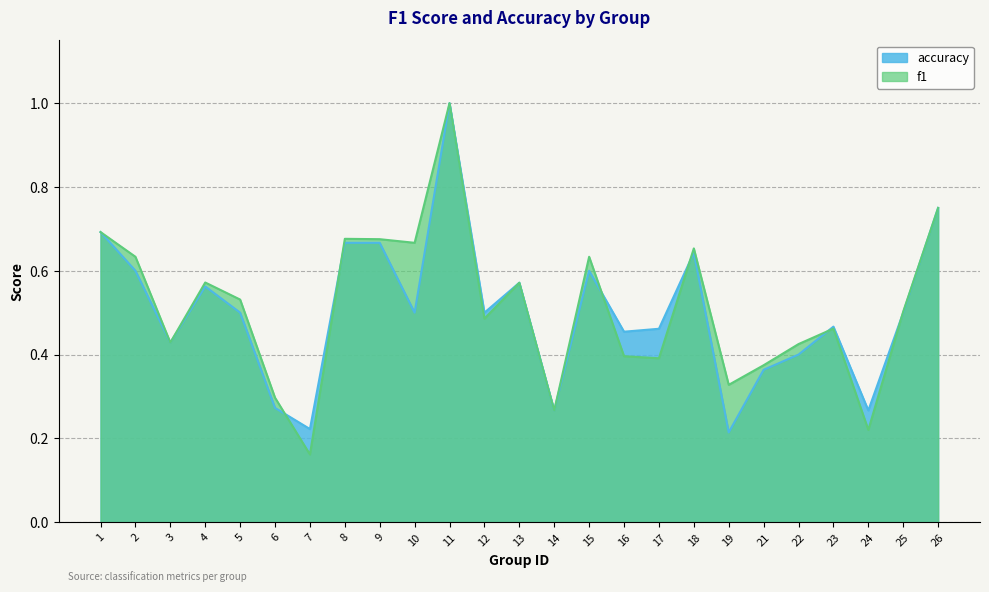

At which category does accuracy reach its first local valley?

3